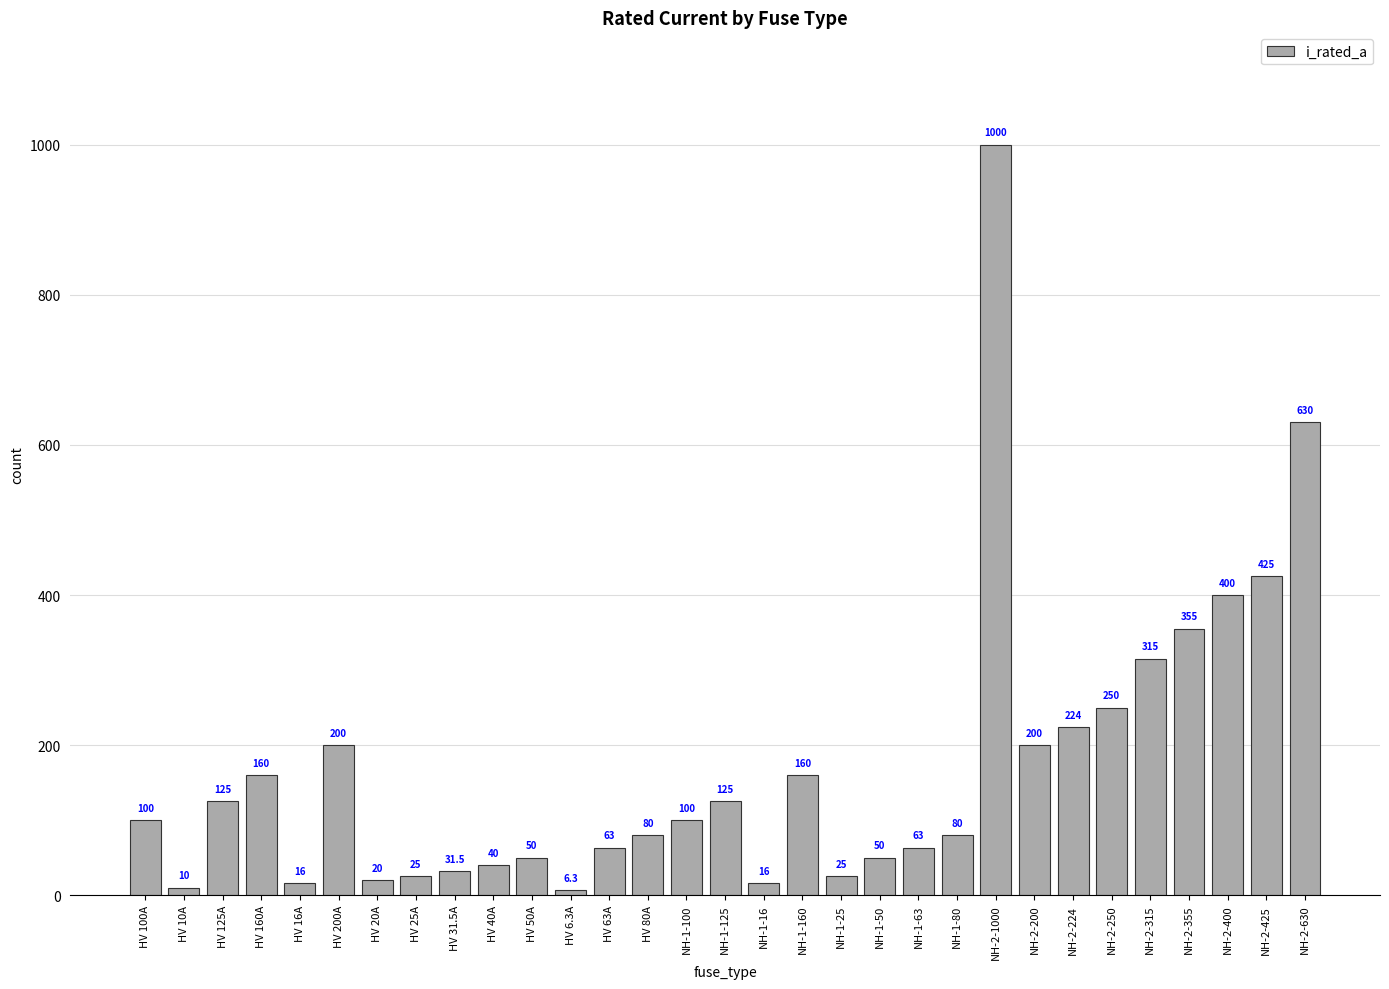

Reading left to right, list all the values displayed in this chart.

HV 100A=100.0	HV 10A=10.0	HV 125A=125.0	HV 160A=160.0	HV 16A=16.0	HV 200A=200.0	HV 20A=20.0	HV 25A=25.0	HV 31.5A=31.5	HV 40A=40.0	HV 50A=50.0	HV 6.3A=6.3	HV 63A=63.0	HV 80A=80.0	NH-1-100=100.0	NH-1-125=125.0	NH-1-16=16.0	NH-1-160=160.0	NH-1-25=25.0	NH-1-50=50.0	NH-1-63=63.0	NH-1-80=80.0	NH-2-1000=1000.0	NH-2-200=200.0	NH-2-224=224.0	NH-2-250=250.0	NH-2-315=315.0	NH-2-355=355.0	NH-2-400=400.0	NH-2-425=425.0	NH-2-630=630.0